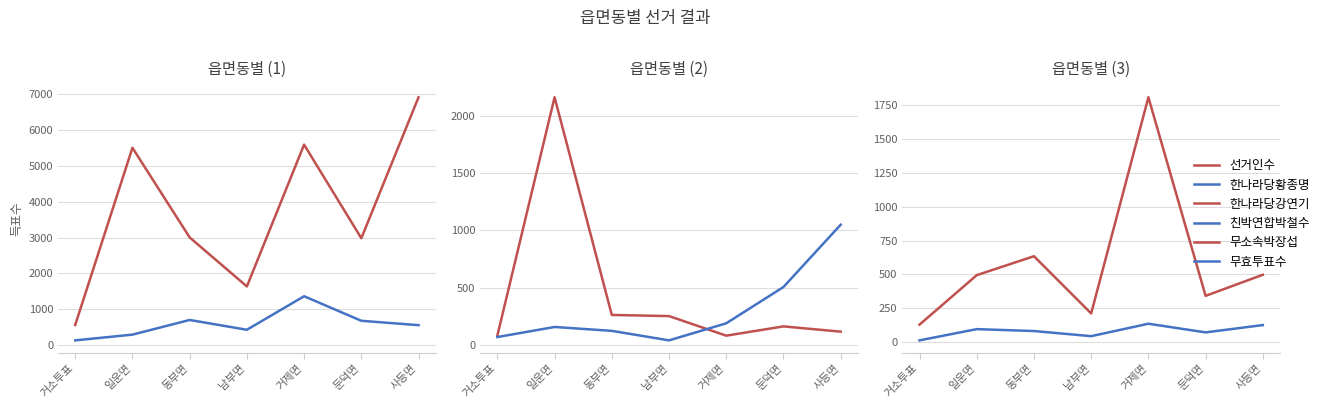

After their last crossing, which series has the higher values: 무효투표수 or 친박연합박철수?

친박연합박철수